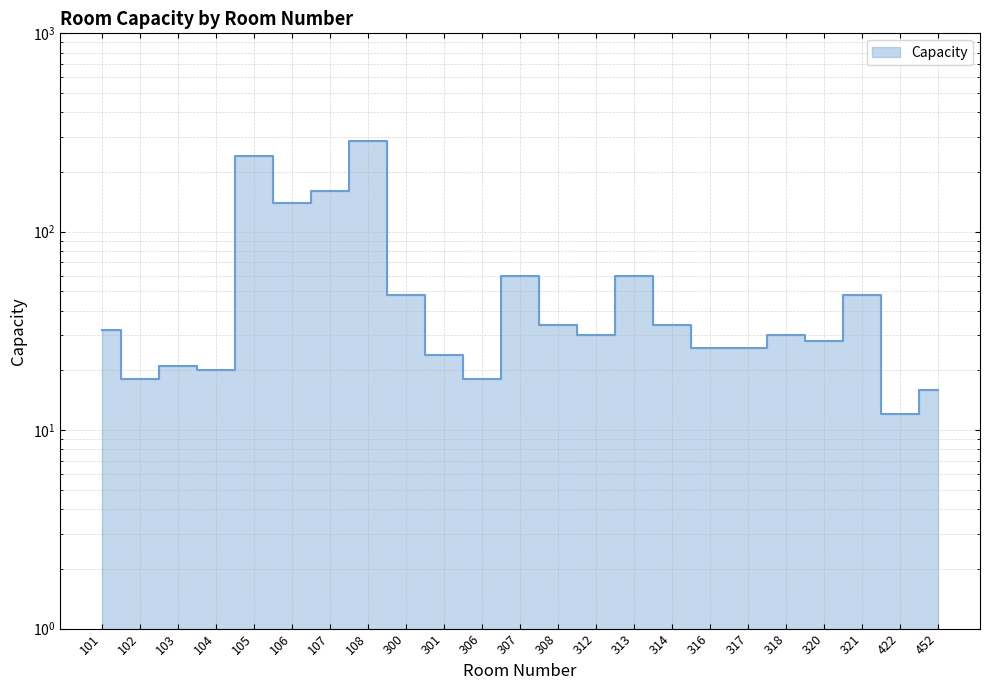

How many data points does each series have?

23